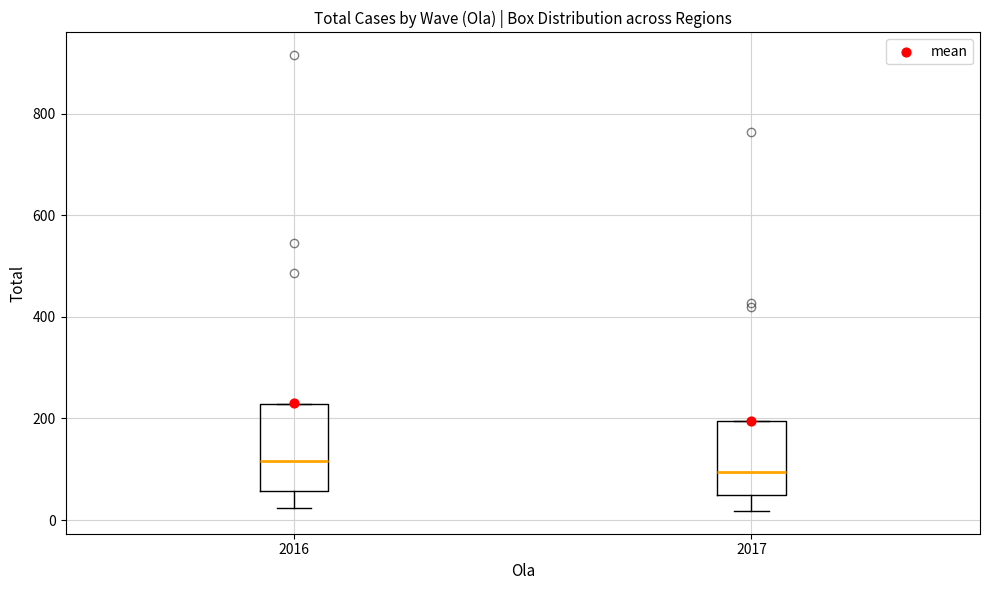

Reading left to right, transcribe this box plot: for each box, give where its median line is, the range the box spans, and where its two whiskers end, as read against the y-axis. The values are not printed on the chart, so give them approximately, as read against the axis.

2016: median 120, box 60 to 220, whiskers 20 to 220
2017: median 100, box 60 to 200, whiskers 20 to 200